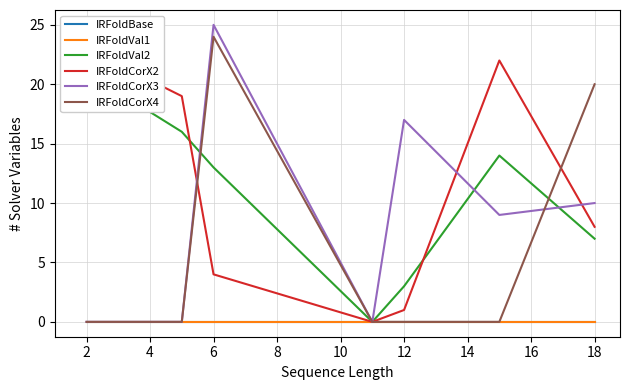

How many lines are shown in the chart?

6